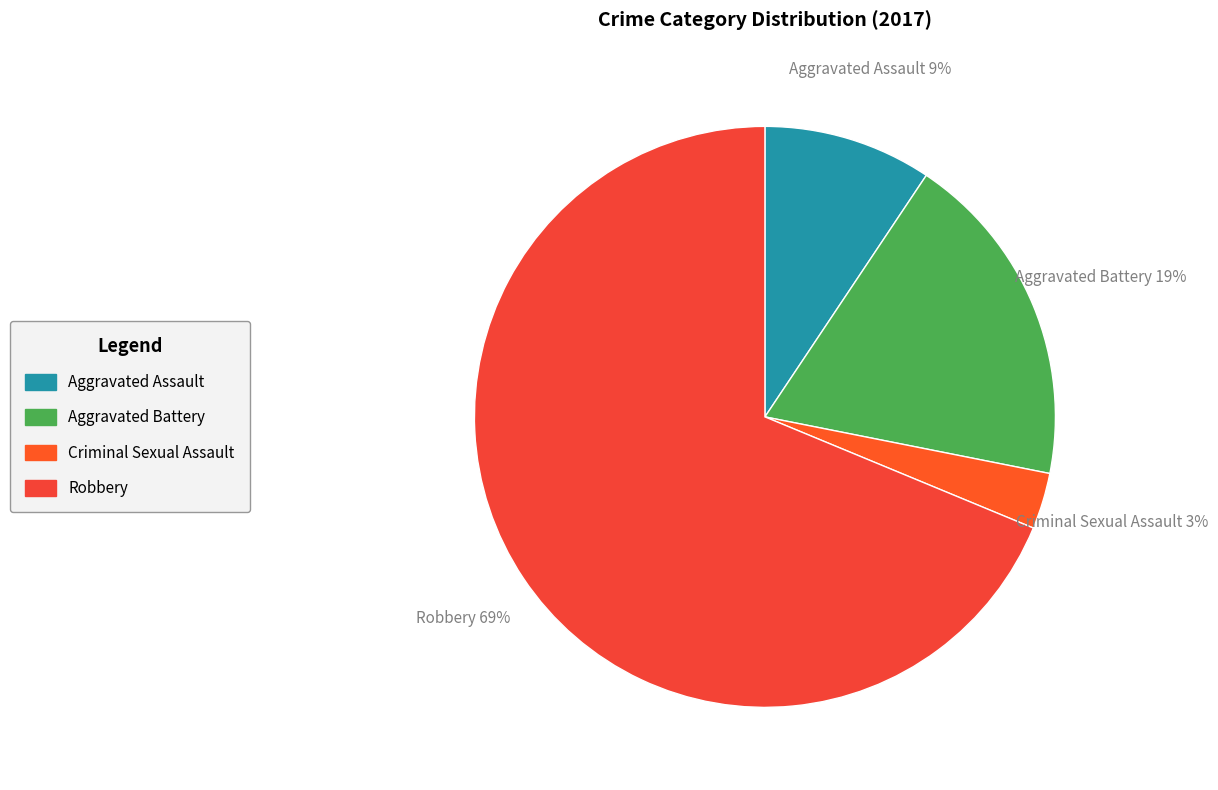

To the nearest percent, what is the difference between the largest and smallest slice percentages?

66%